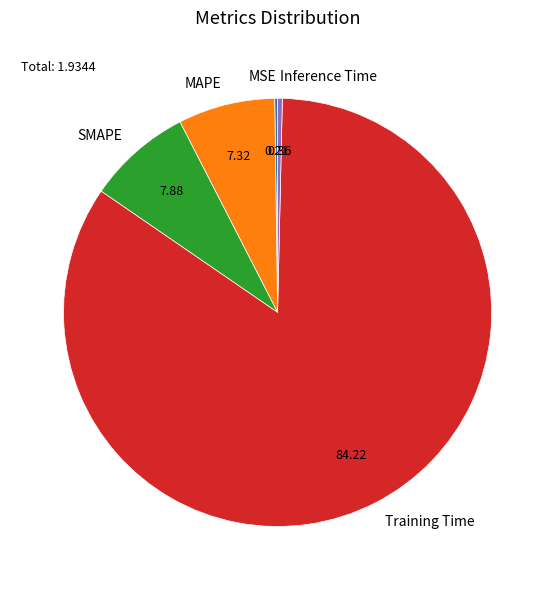

Combined, do MAPE and SMAPE account for over 50%?

No